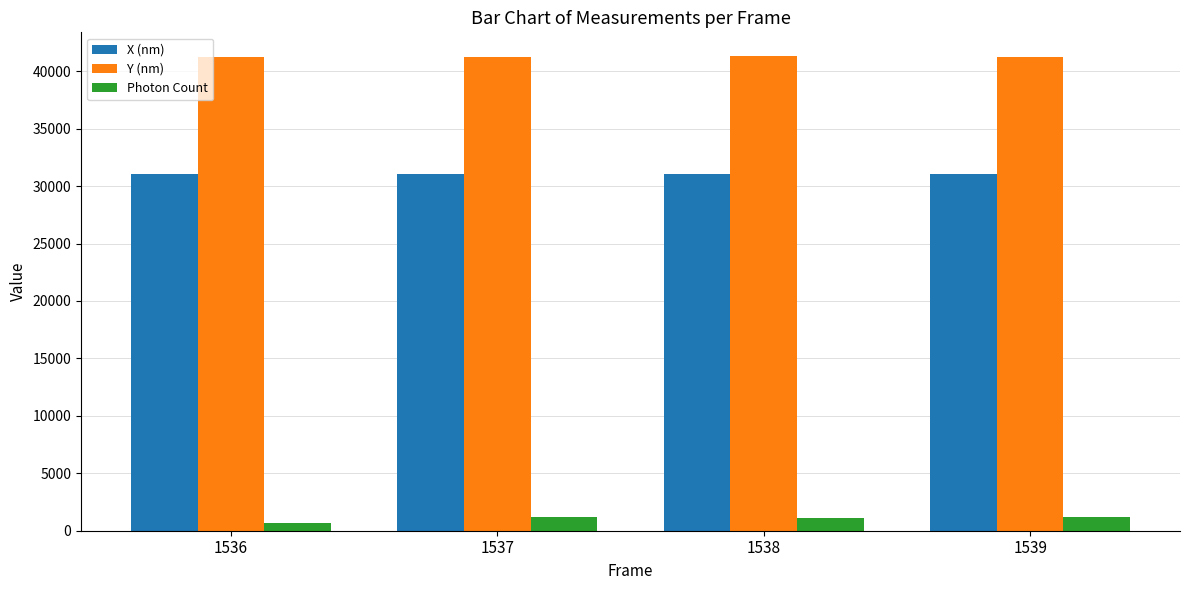

What is the greatest value displayed?

41317.3